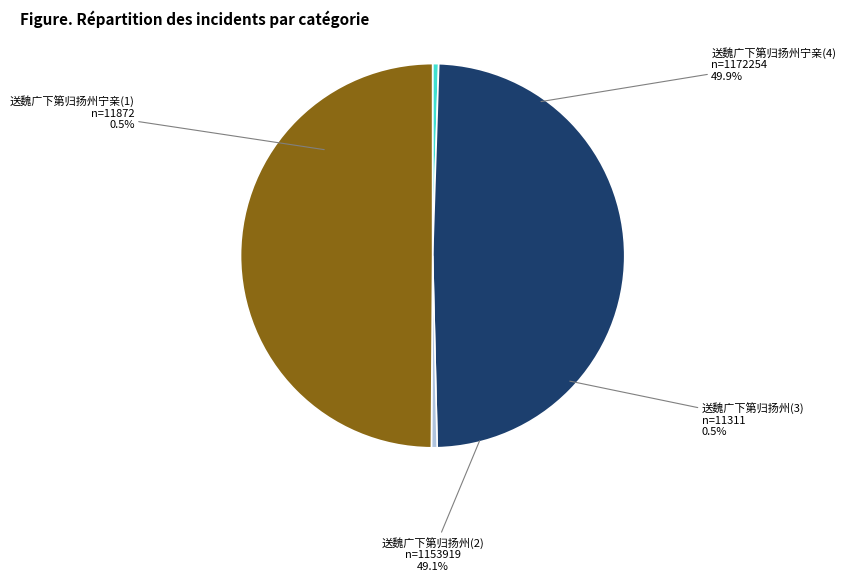

What is the total percentage of 送魏广下第归扬州 and 送魏广下第归扬州?

1.0%